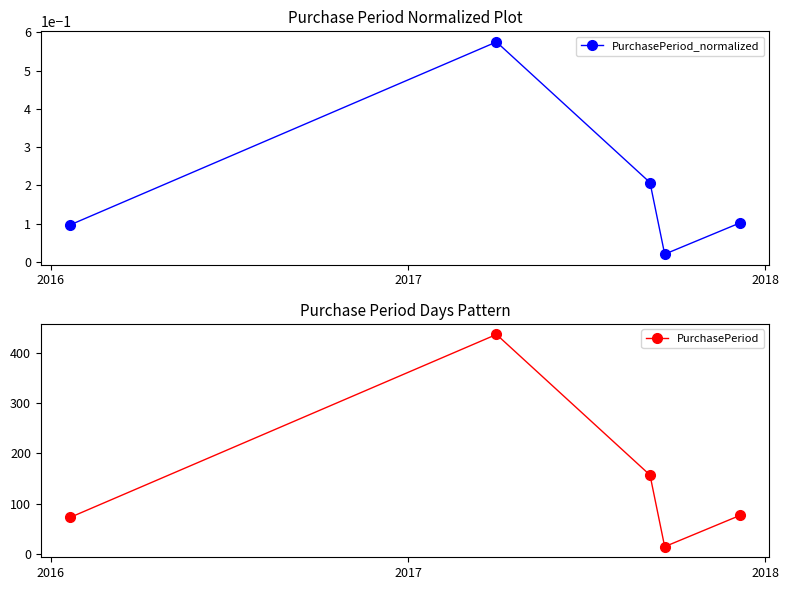

True or false: PurchasePeriod and PurchasePeriod_normalized intersect in this chart.

False